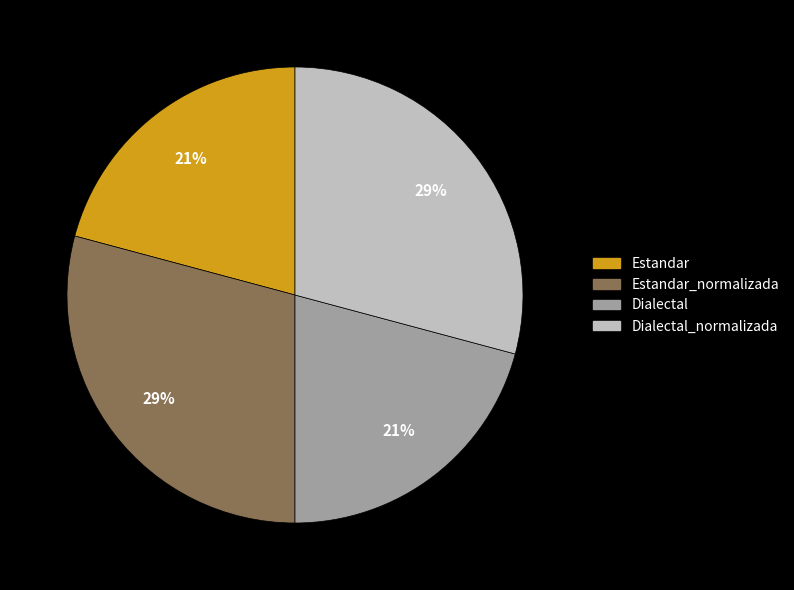

To the nearest percent, what is the difference between the largest and smallest slice percentages?

8%